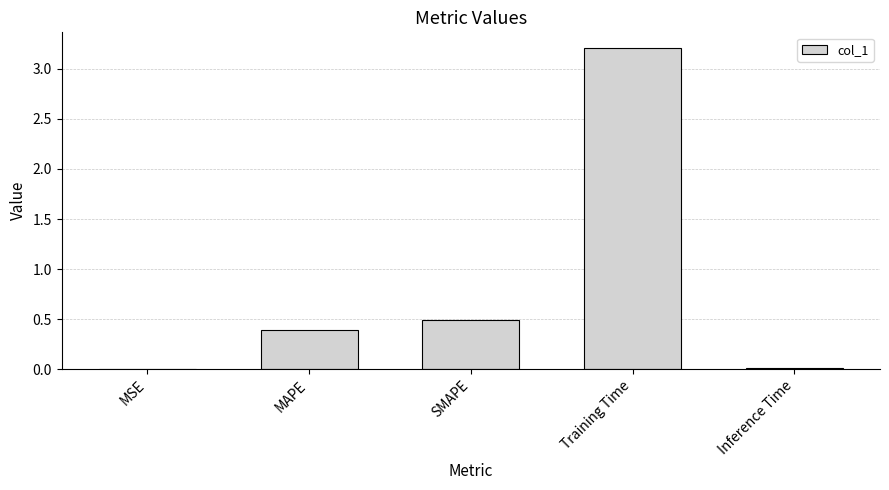

Which category has the highest value across all series?

Training Time